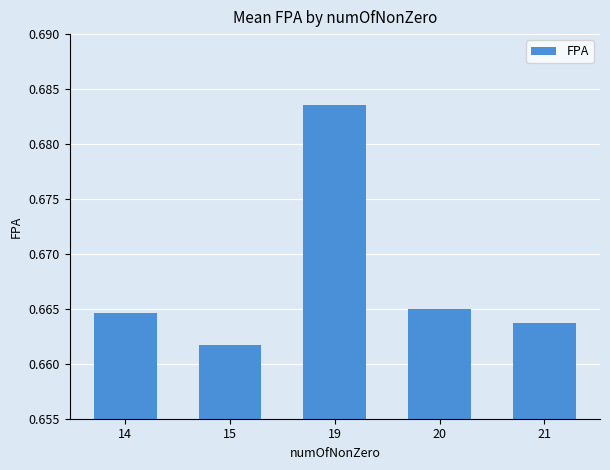

Count the number of categories in the chart.

5